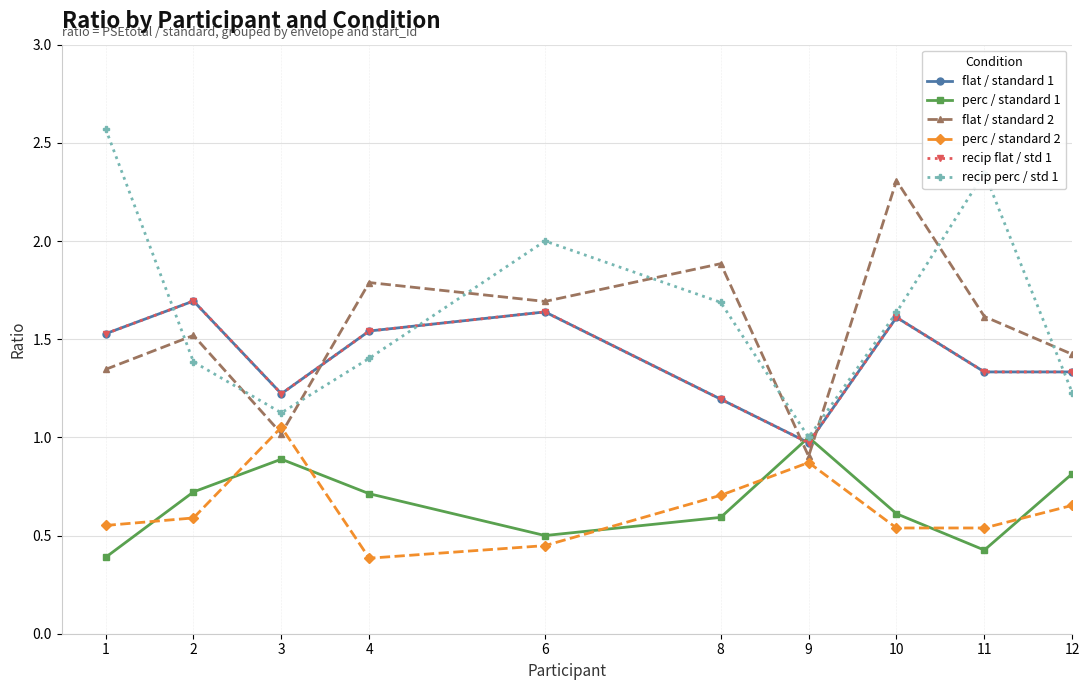

What is the difference between the maximum and minimum values in the perc / standard 2 series?

0.7